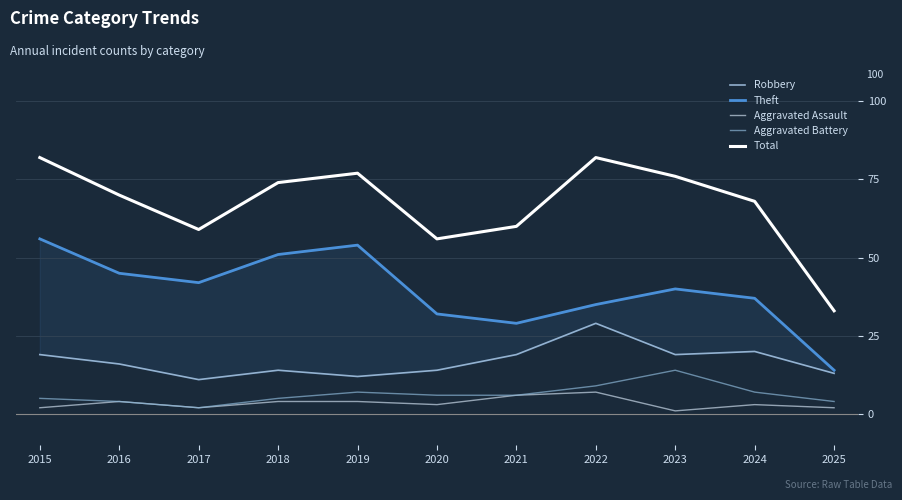

True or false: Robbery has a value of 11 at 2017.

True